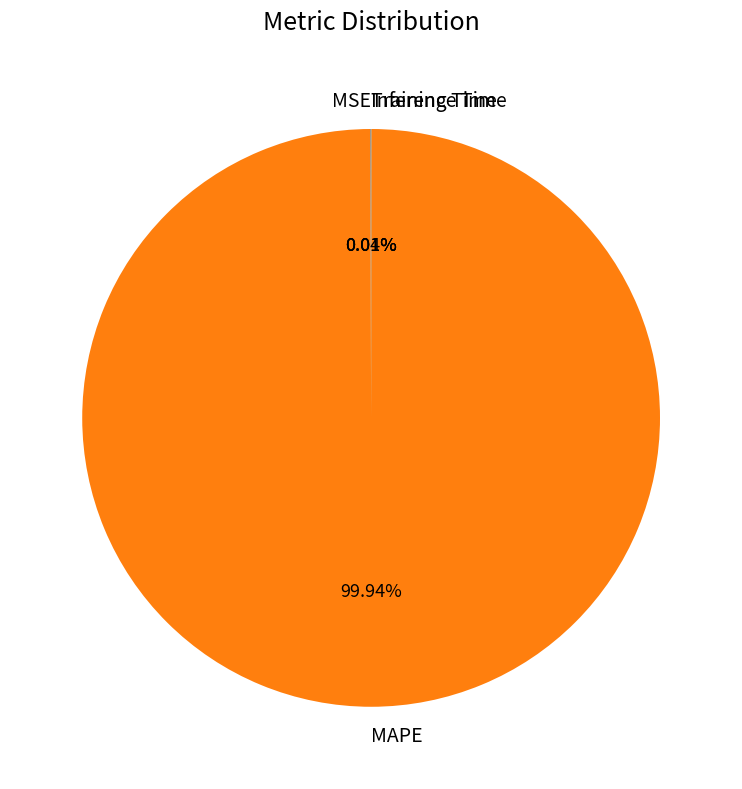

Which slice is the largest?

MAPE